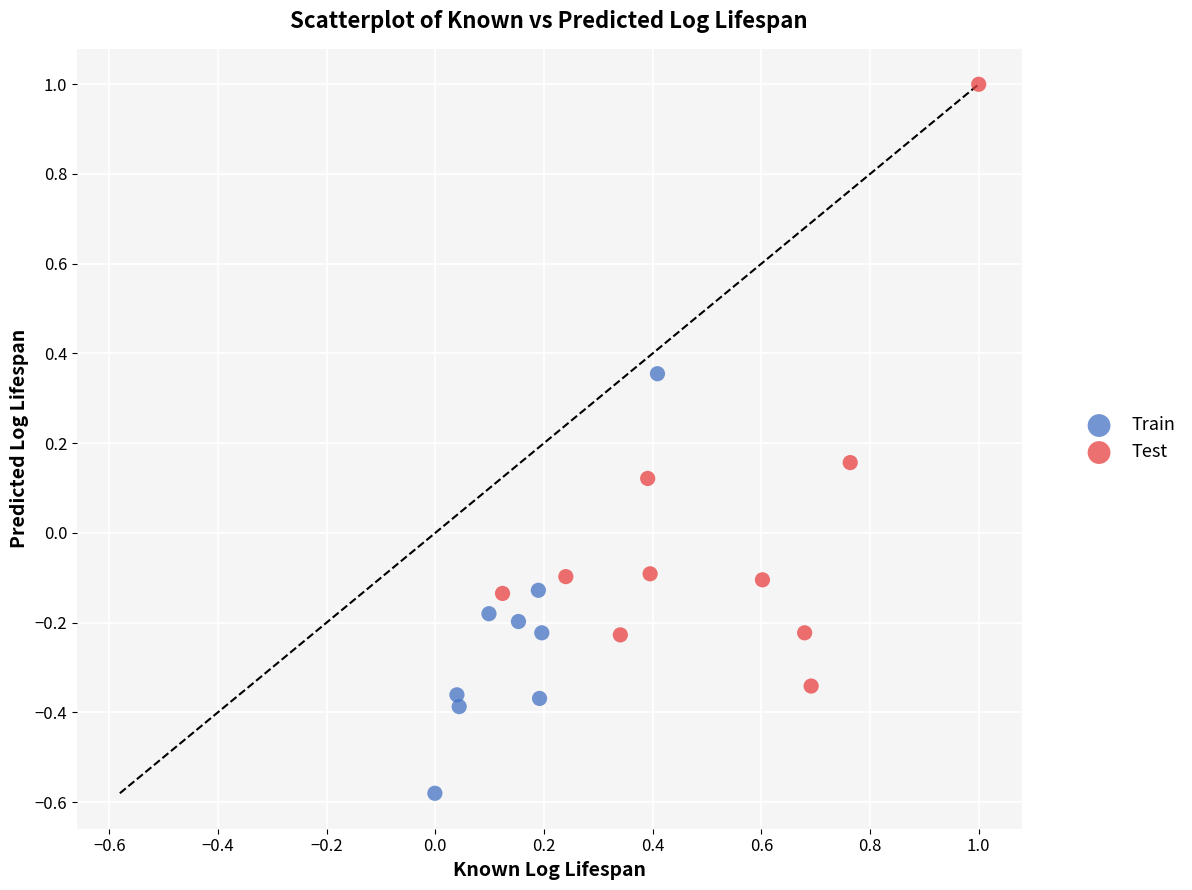

Which series has the largest Y range (max minus min)?

Test